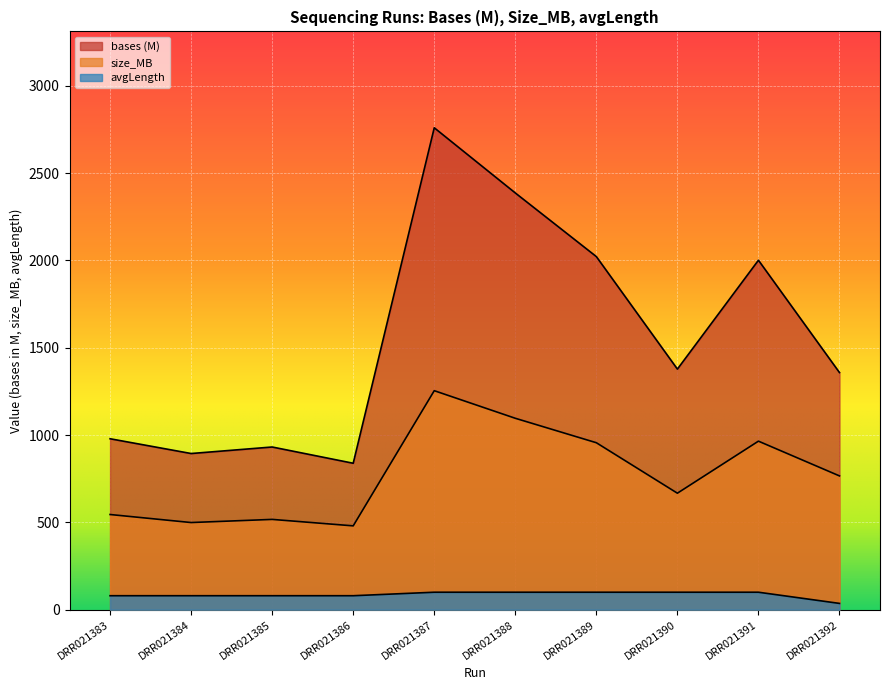

The size_MB series shows 673.3 at DRR021386. True or false?

False